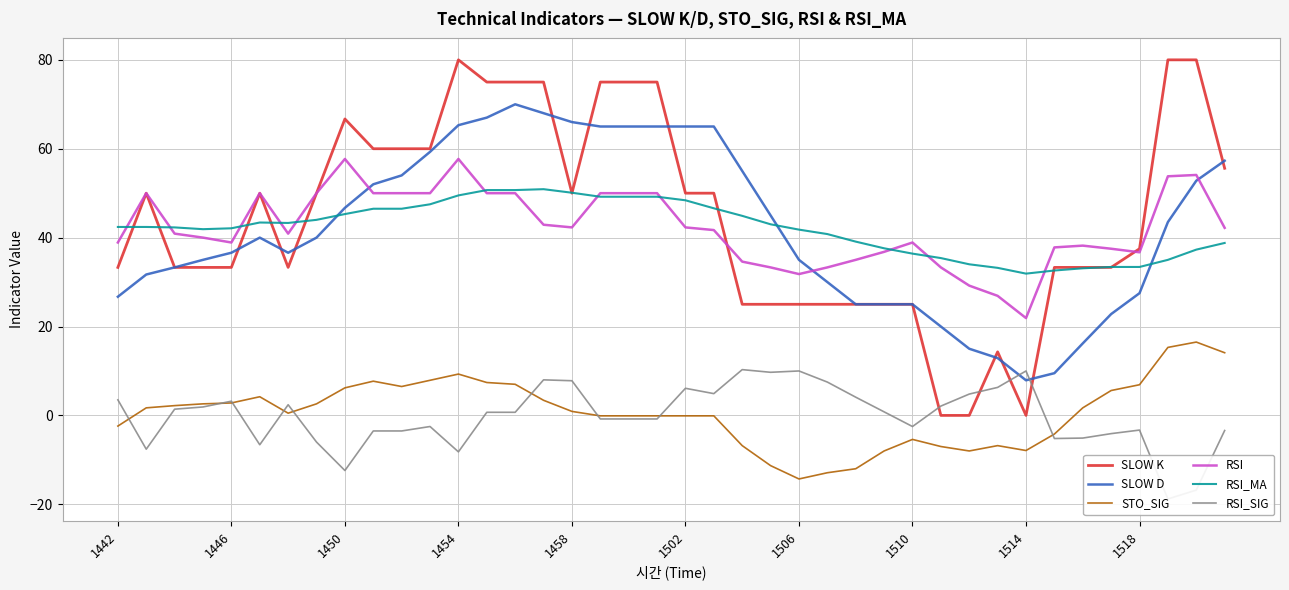

True or false: SLOW K and RSI_SIG cross at least once.

True